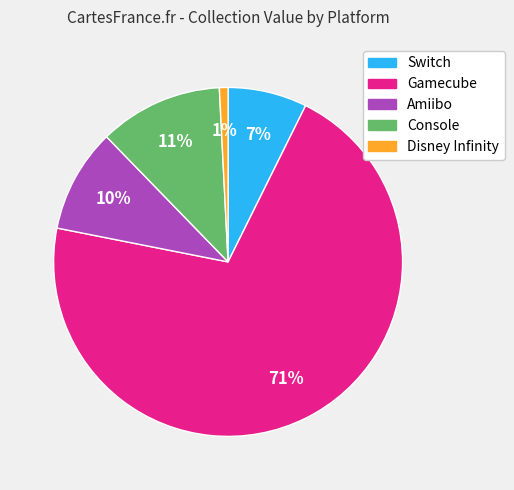

To the nearest percent, what portion does Console represent?

11%